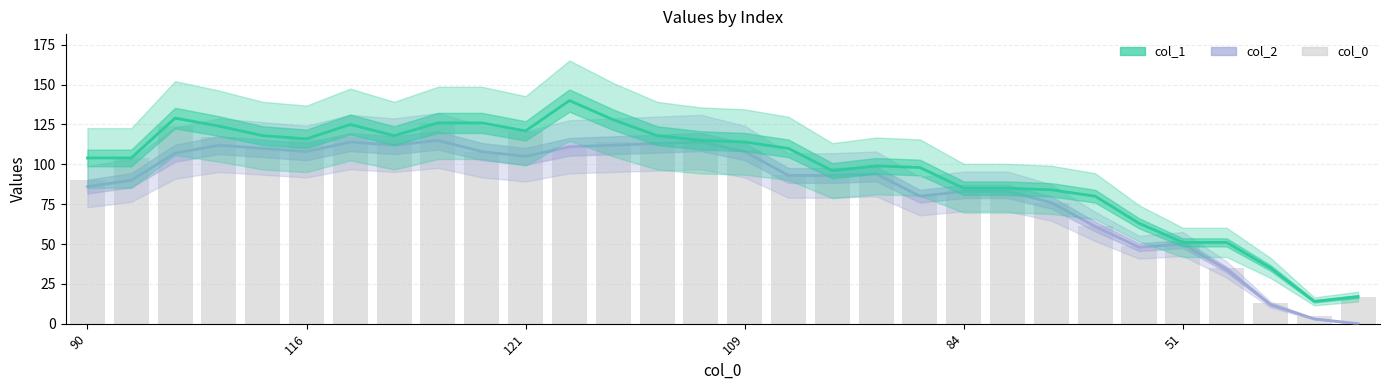

What is the difference between the highest and lowest values at 121?

22